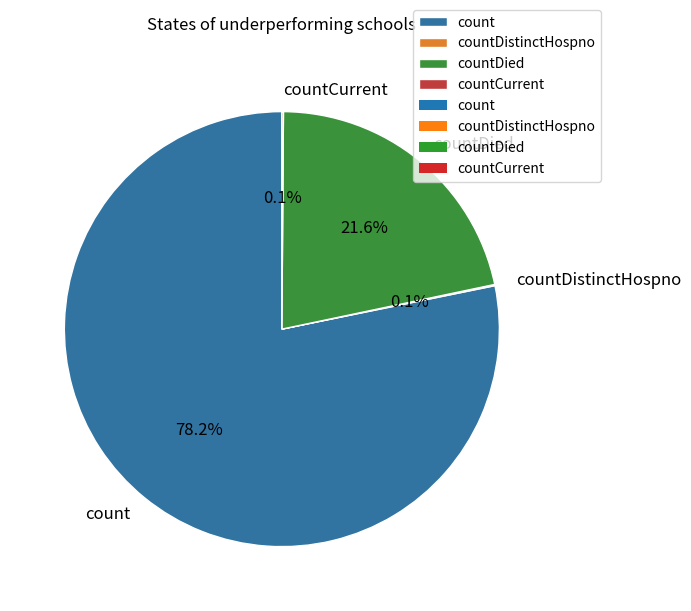

Which category accounts for the majority?

count